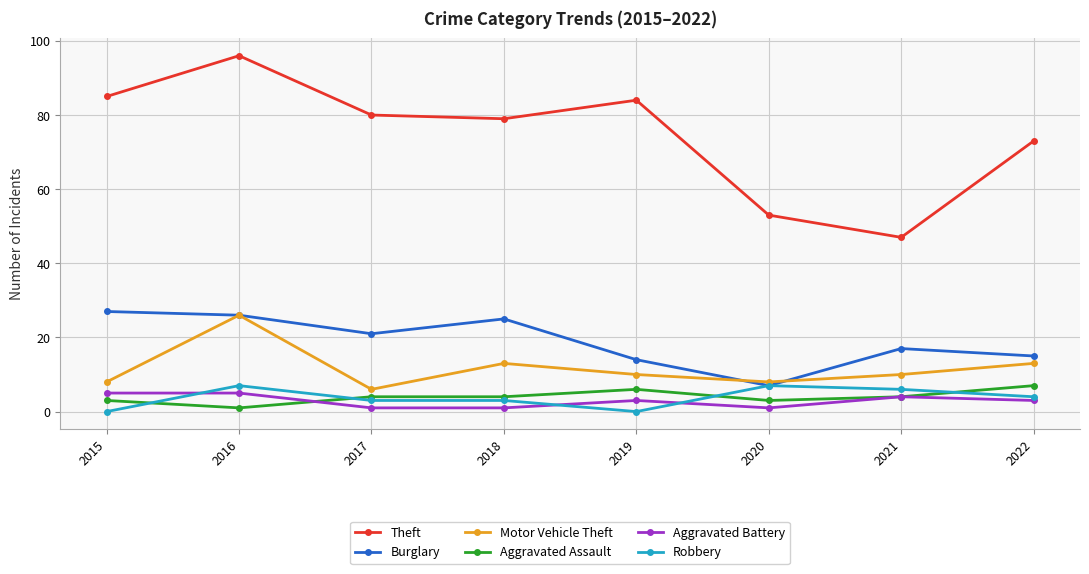

Which series has the largest total across all categories?

Theft